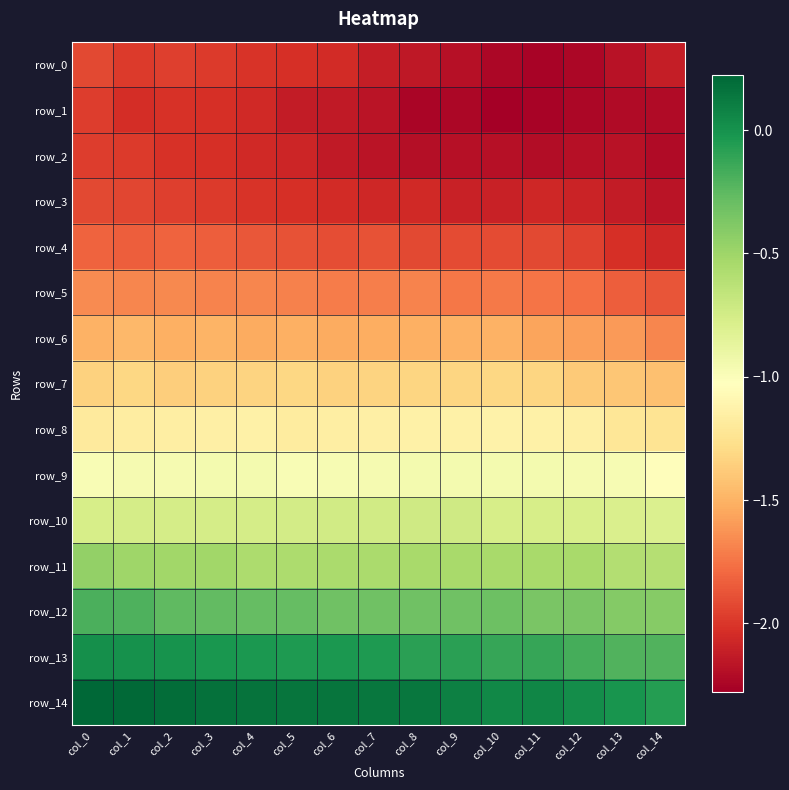

Is it true that row_1 equals -3.1 at col_9?

False